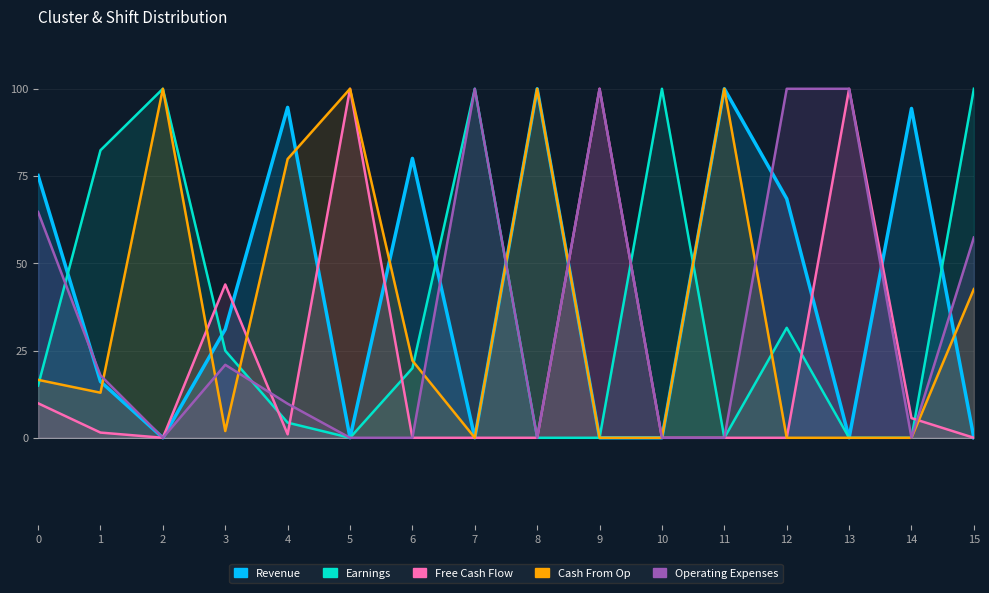

In Operating Expenses, how many points are lower than both neighbors (excluding endpoints)?

3